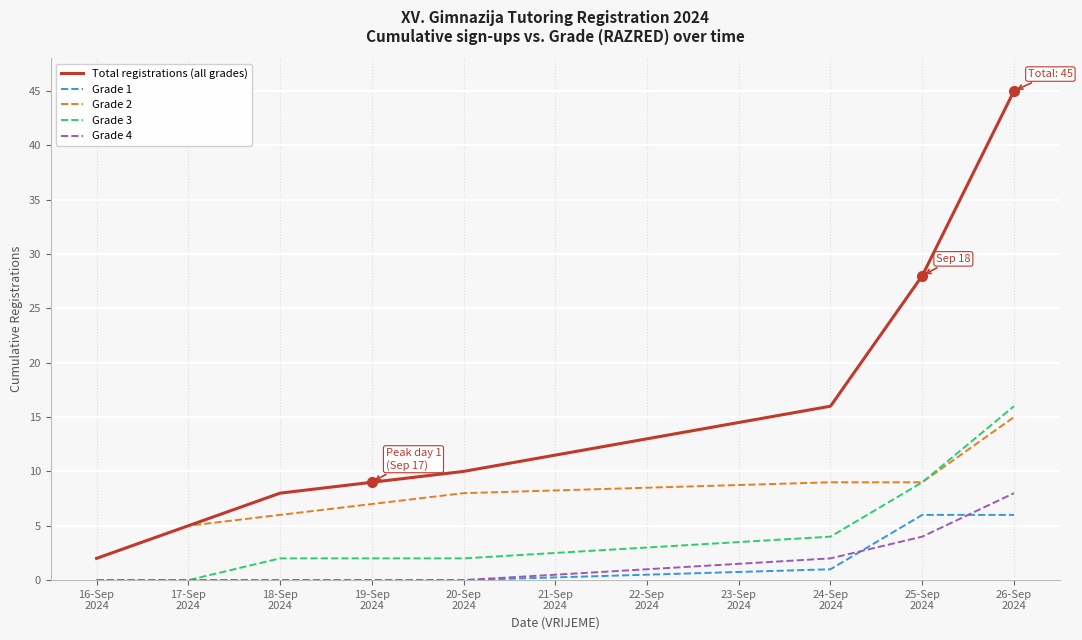

True or false: Grade 2 has a value of 10 at 18-Sep
2024.

False